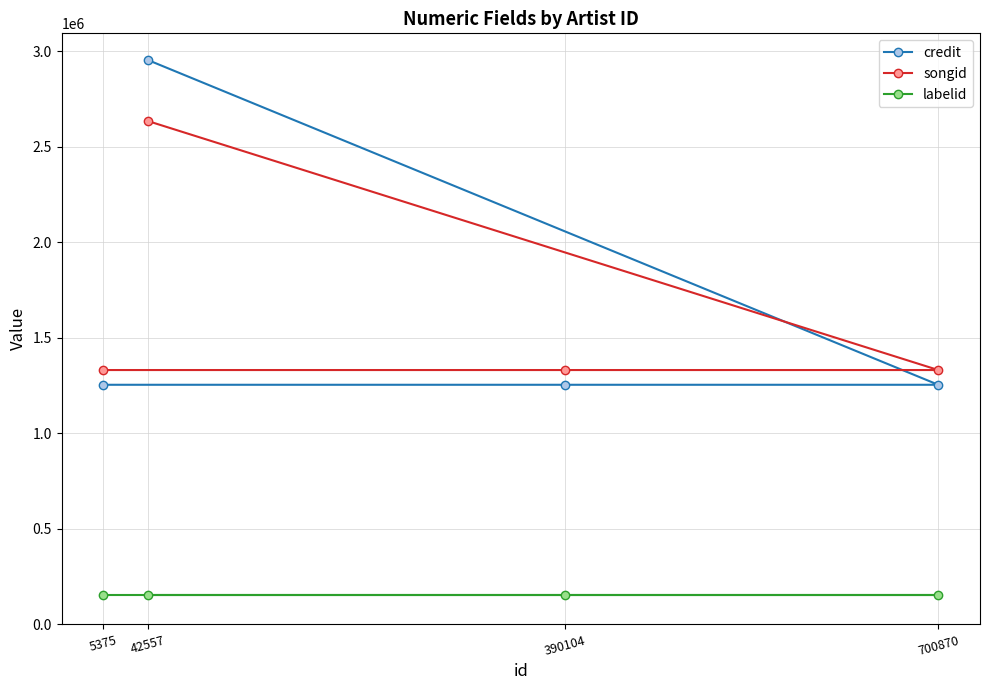

How many intersections are there between songid and credit?

1